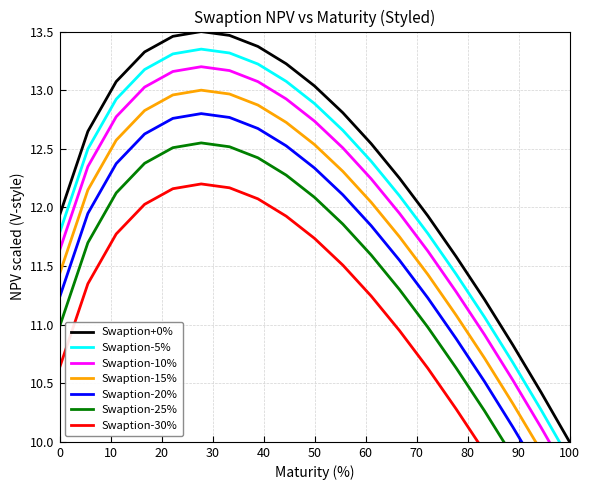

True or false: Swaption+0% has a value of 11.9 at 0.

True